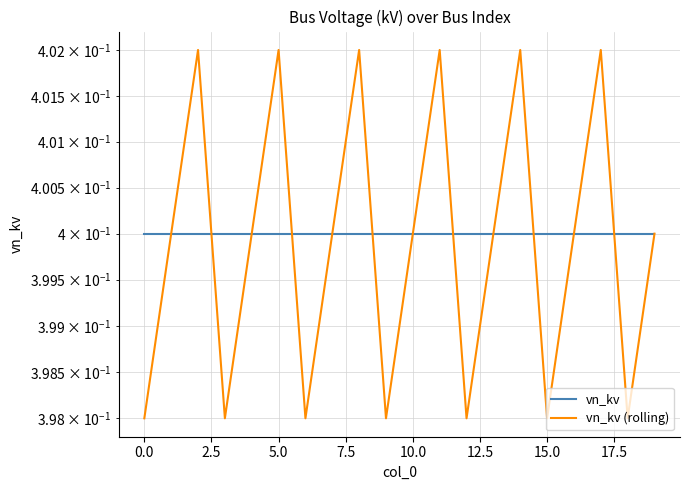

List the series in order of their overall mean, highest first.

vn_kv, vn_kv (rolling)